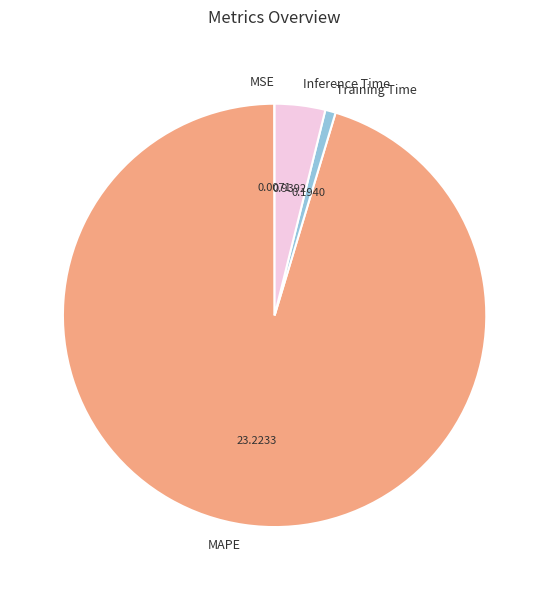

What is the largest slice in the pie chart?

MAPE